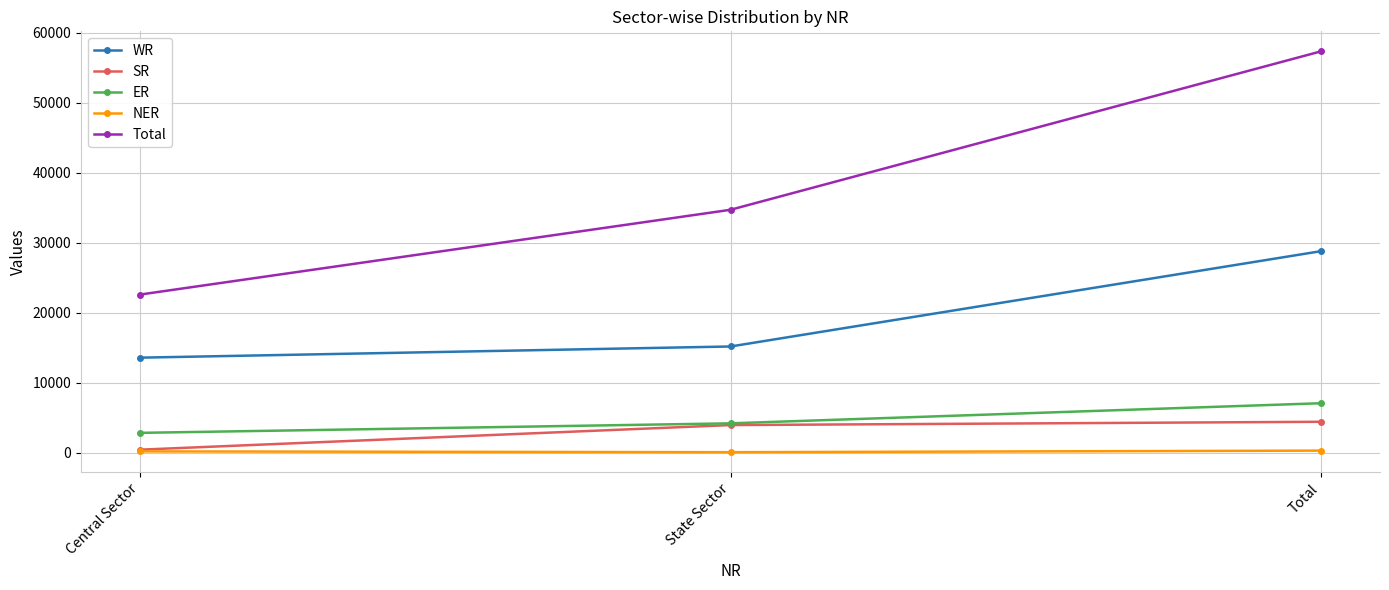

How many Total values are between 22607 and 57314?

3